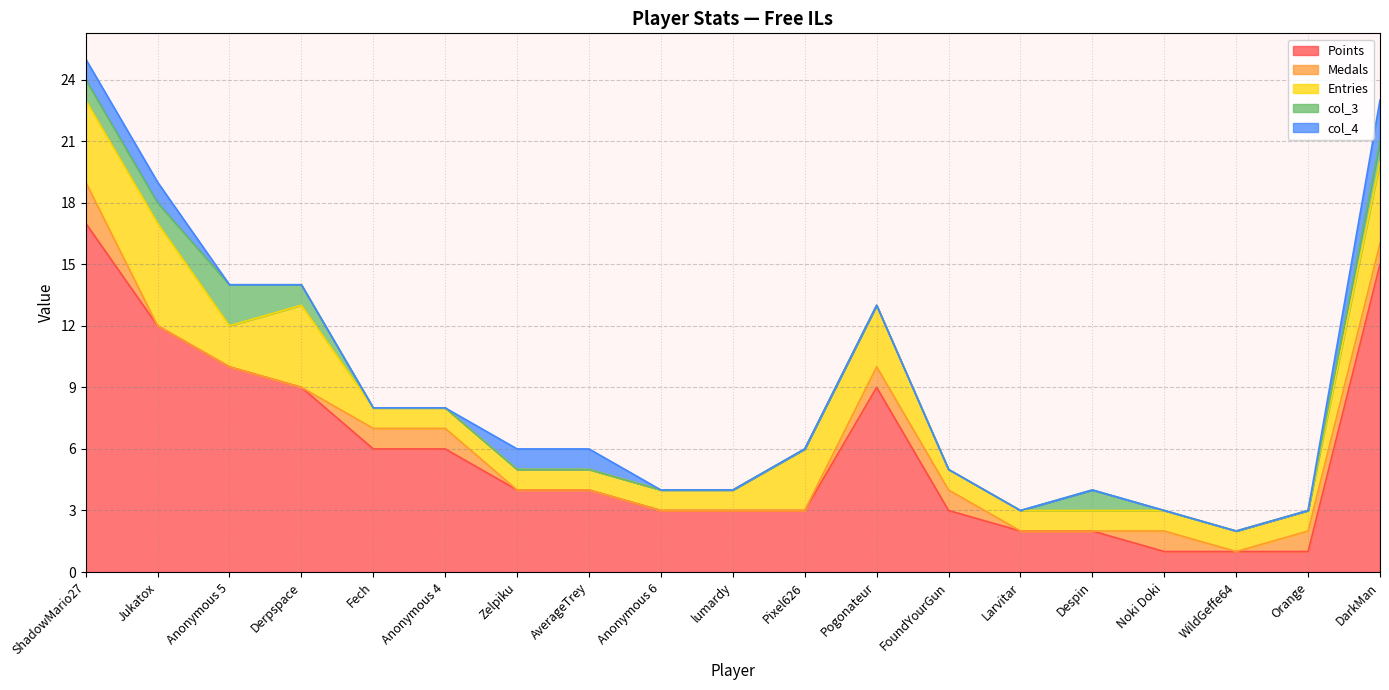

True or false: Points and Entries intersect in this chart.

False